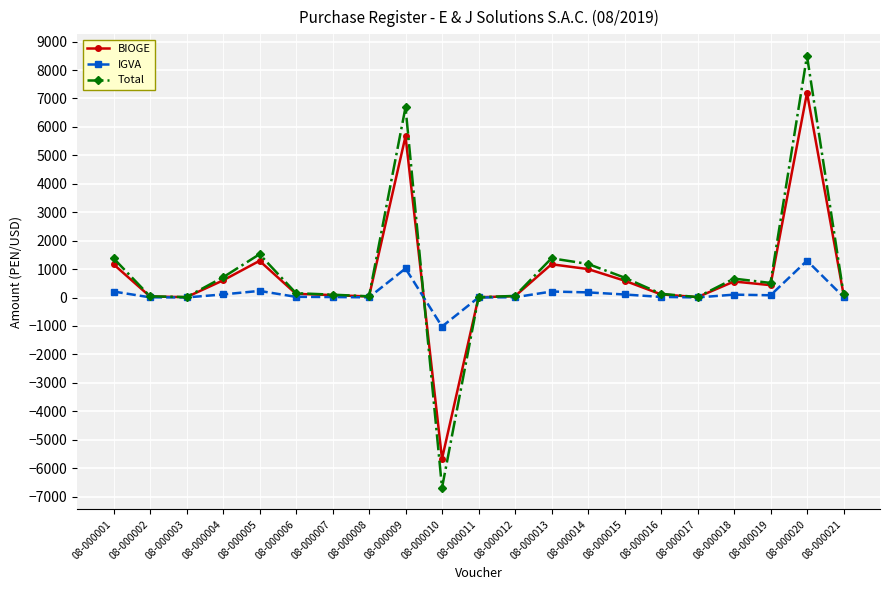

Which category has the highest value in the Total series?

08-000020